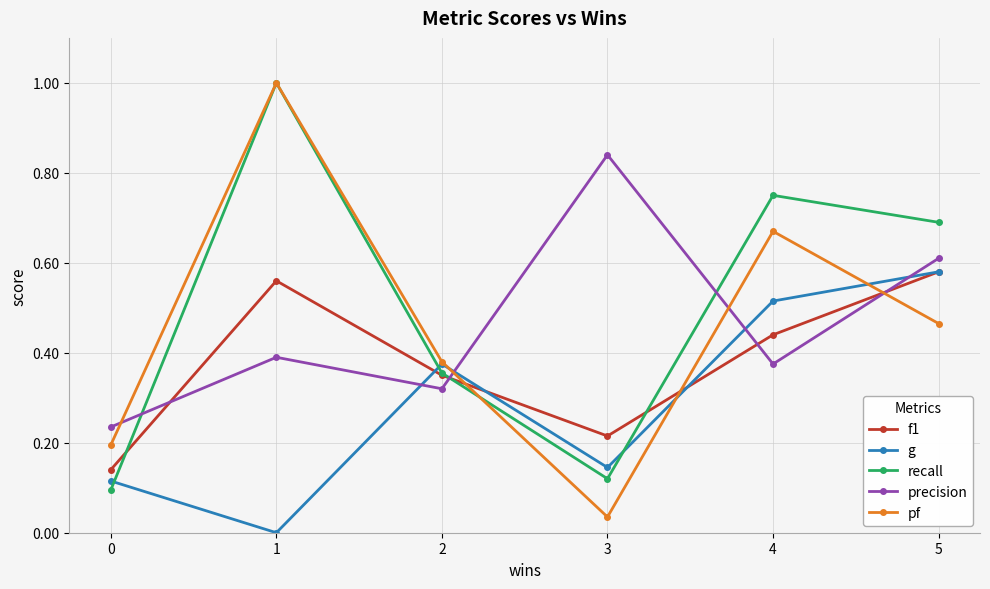

True or false: recall has a value of 0.4 at 2.

True